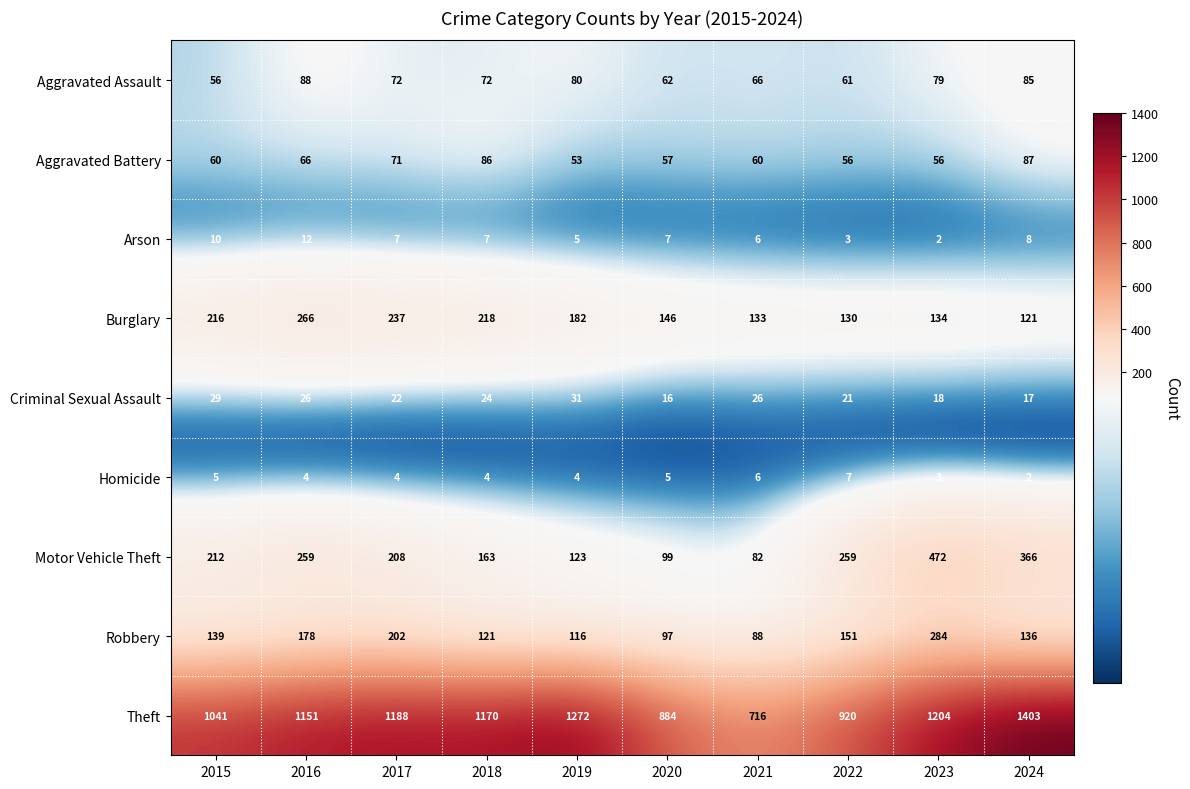

Which series changed the most between 2018 and 2020?

Theft